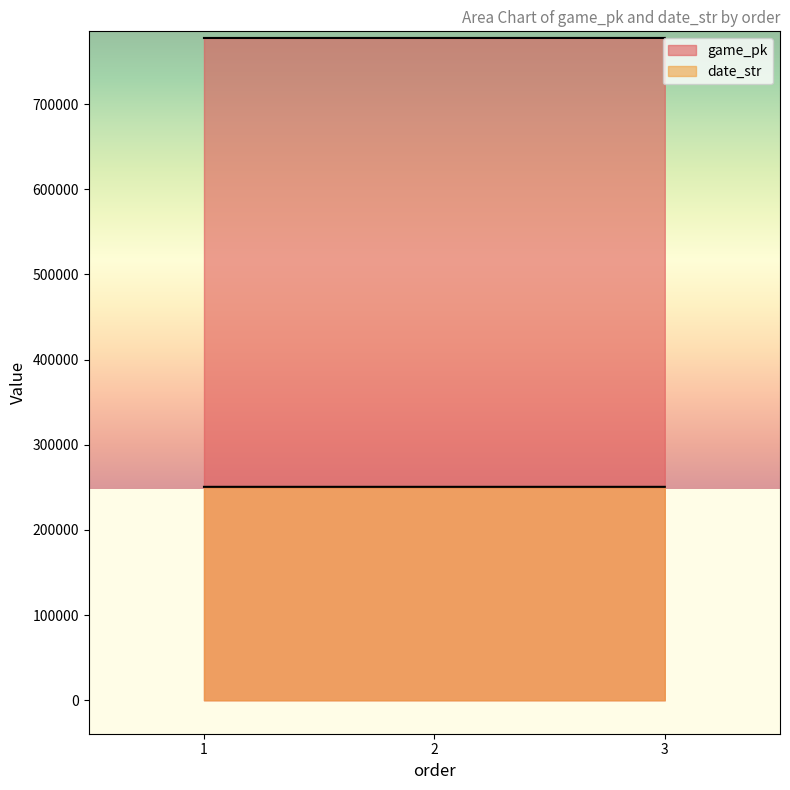

What is the value of the game_pk point at the 2nd from the left?

777642